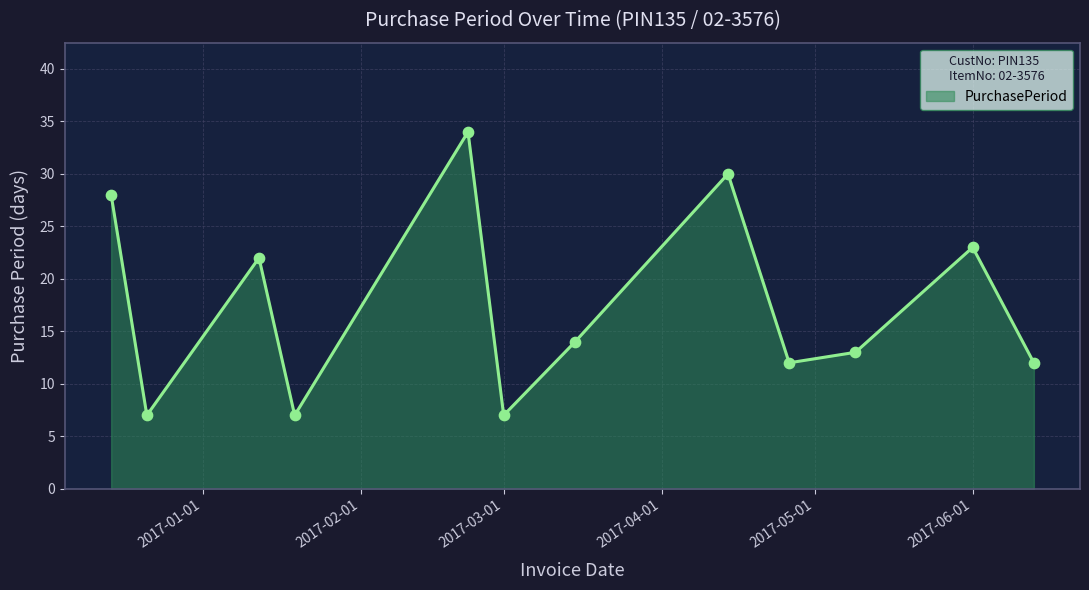

What is the minimum value shown in the chart?

7